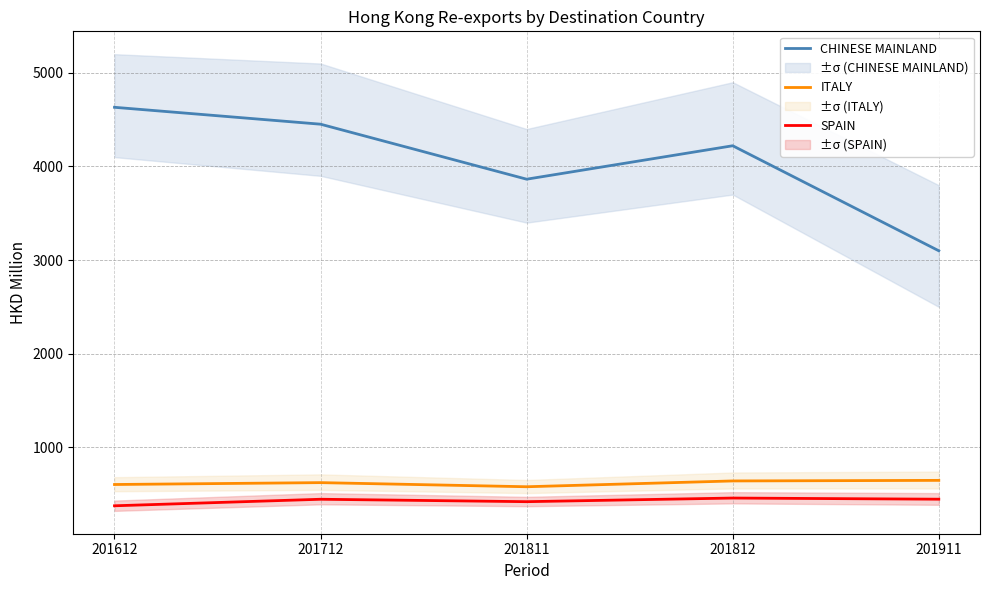

Count the number of data series in this chart.

3